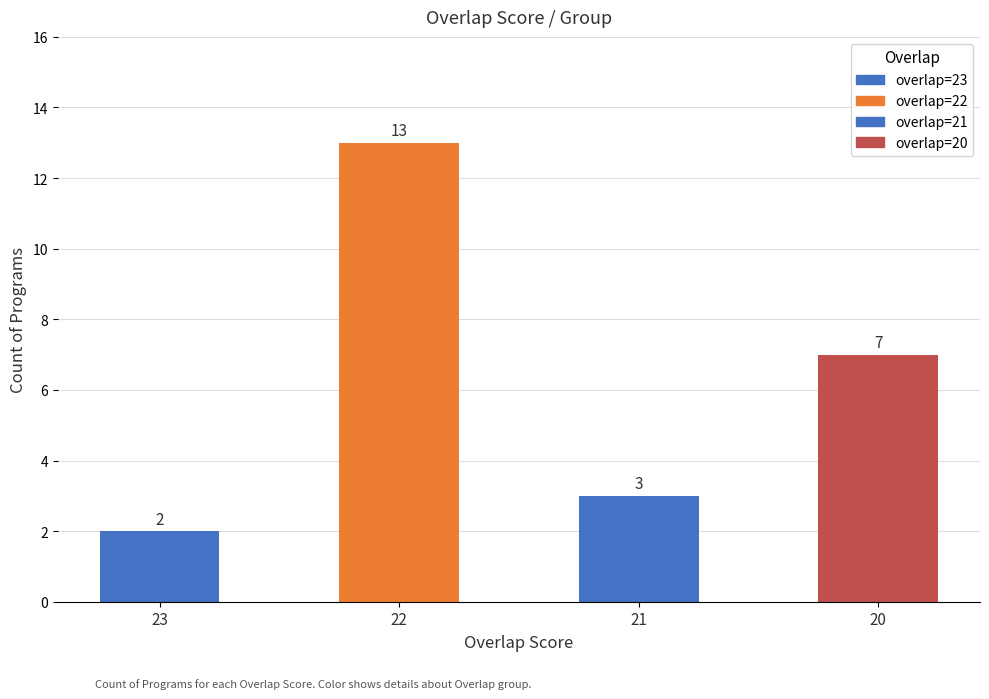

Reading right to left, what are all the values shown in this chart?

7	3	13	2